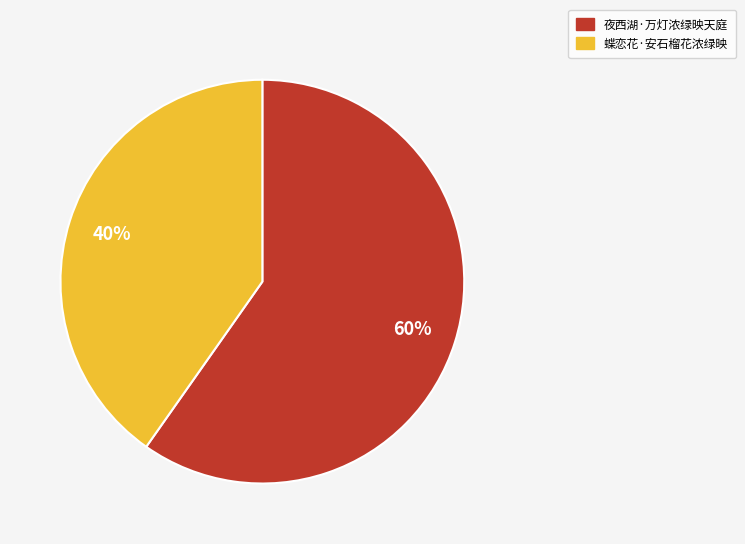

Is the sum of 夜西湖·万灯浓绿映天庭 and 蝶恋花·安石榴花浓绿映 greater than half?

Yes